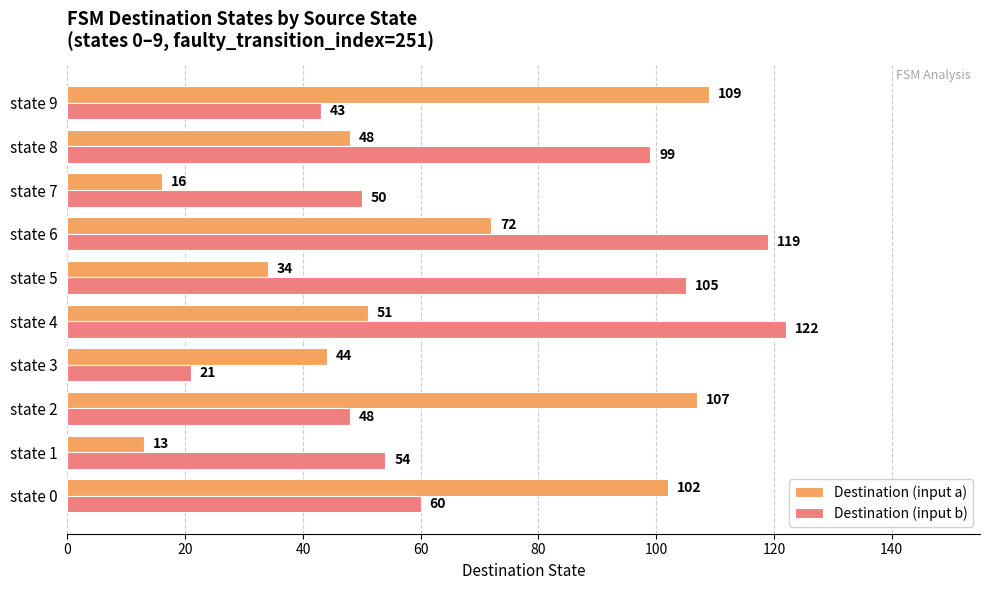

List the series in order of their peak value, highest first.

Destination (input b), Destination (input a)